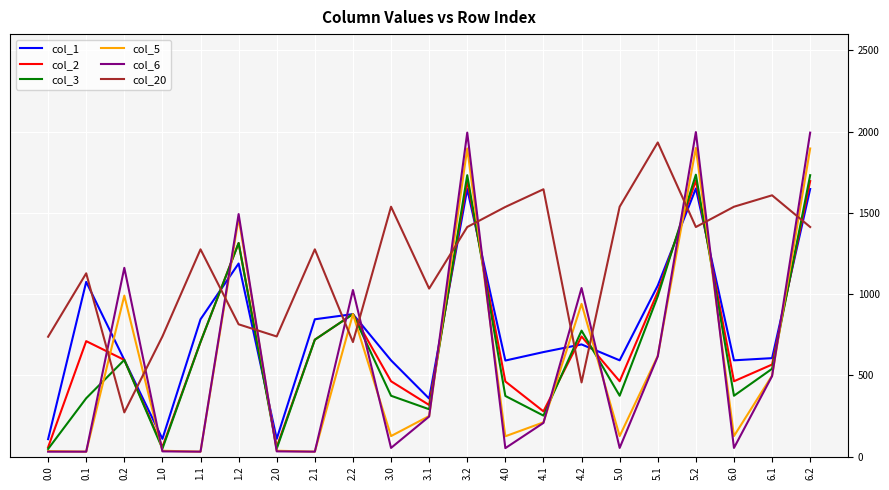

Is the value of col_6 at 3.2 greater than the value of col_20 at 3.0?

Yes